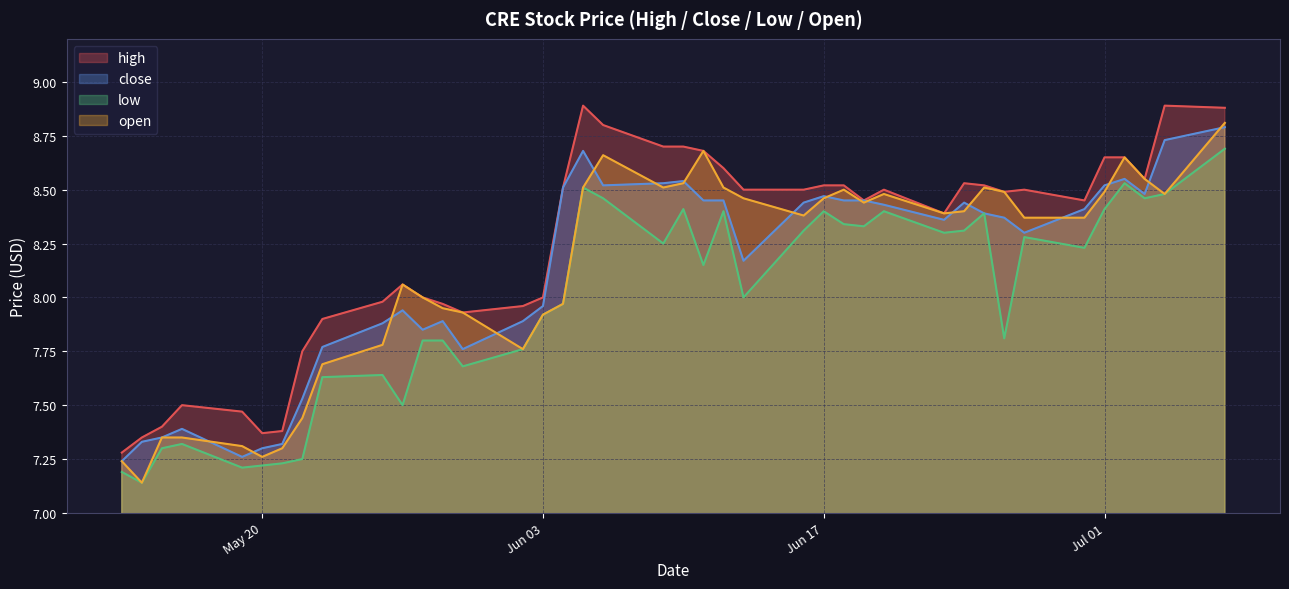

At how many categories does at least one series exceed 7?

40